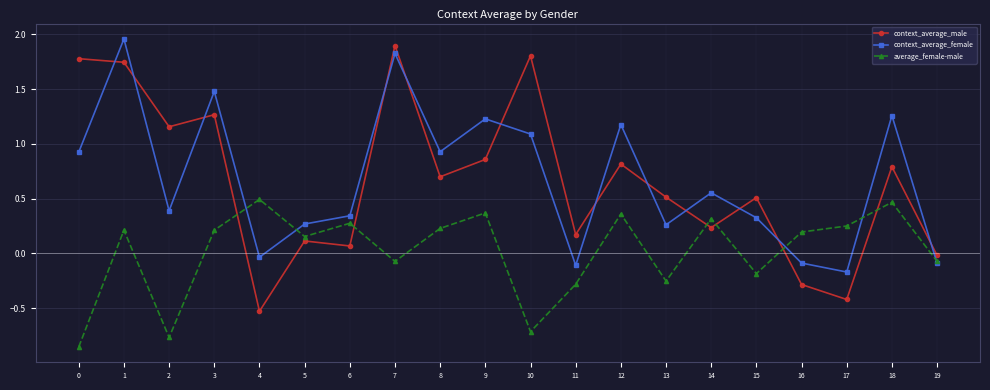

The context_average_female series shows 0.5 at 6. True or false?

False